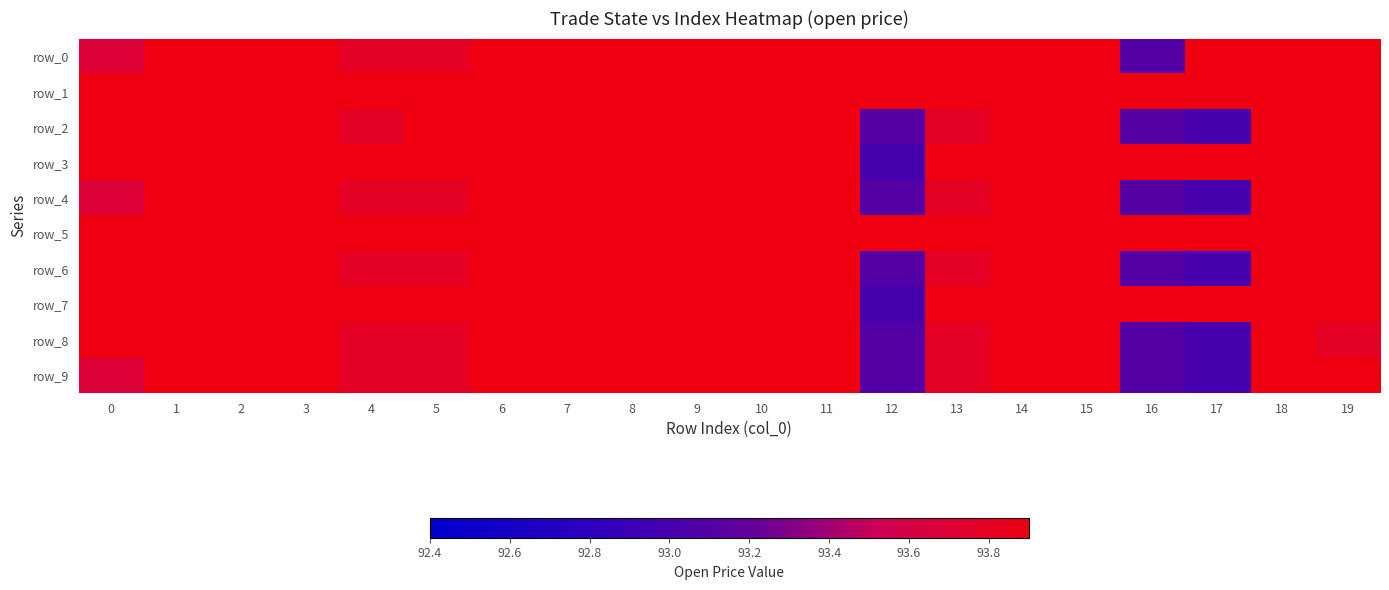

Which series has the largest total across all categories?

row_1